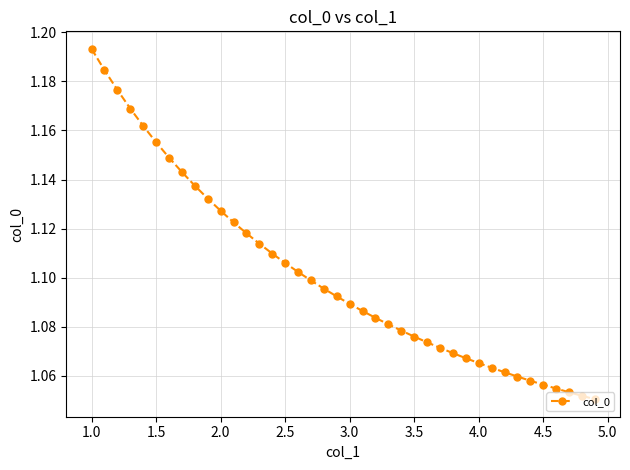

What is the sum of all values?

44.0